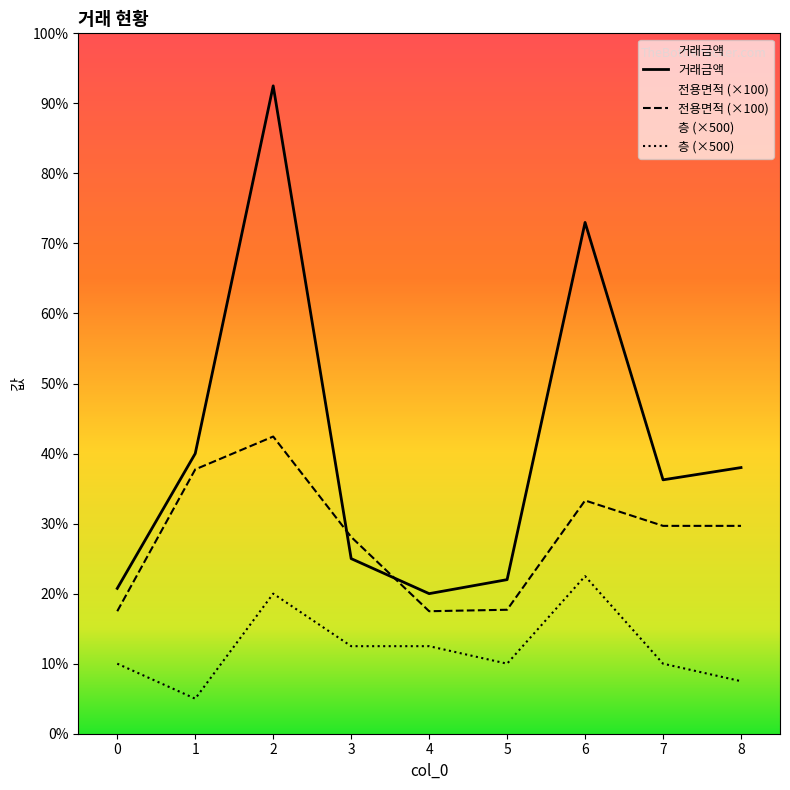

How many lines are shown in the chart?

3